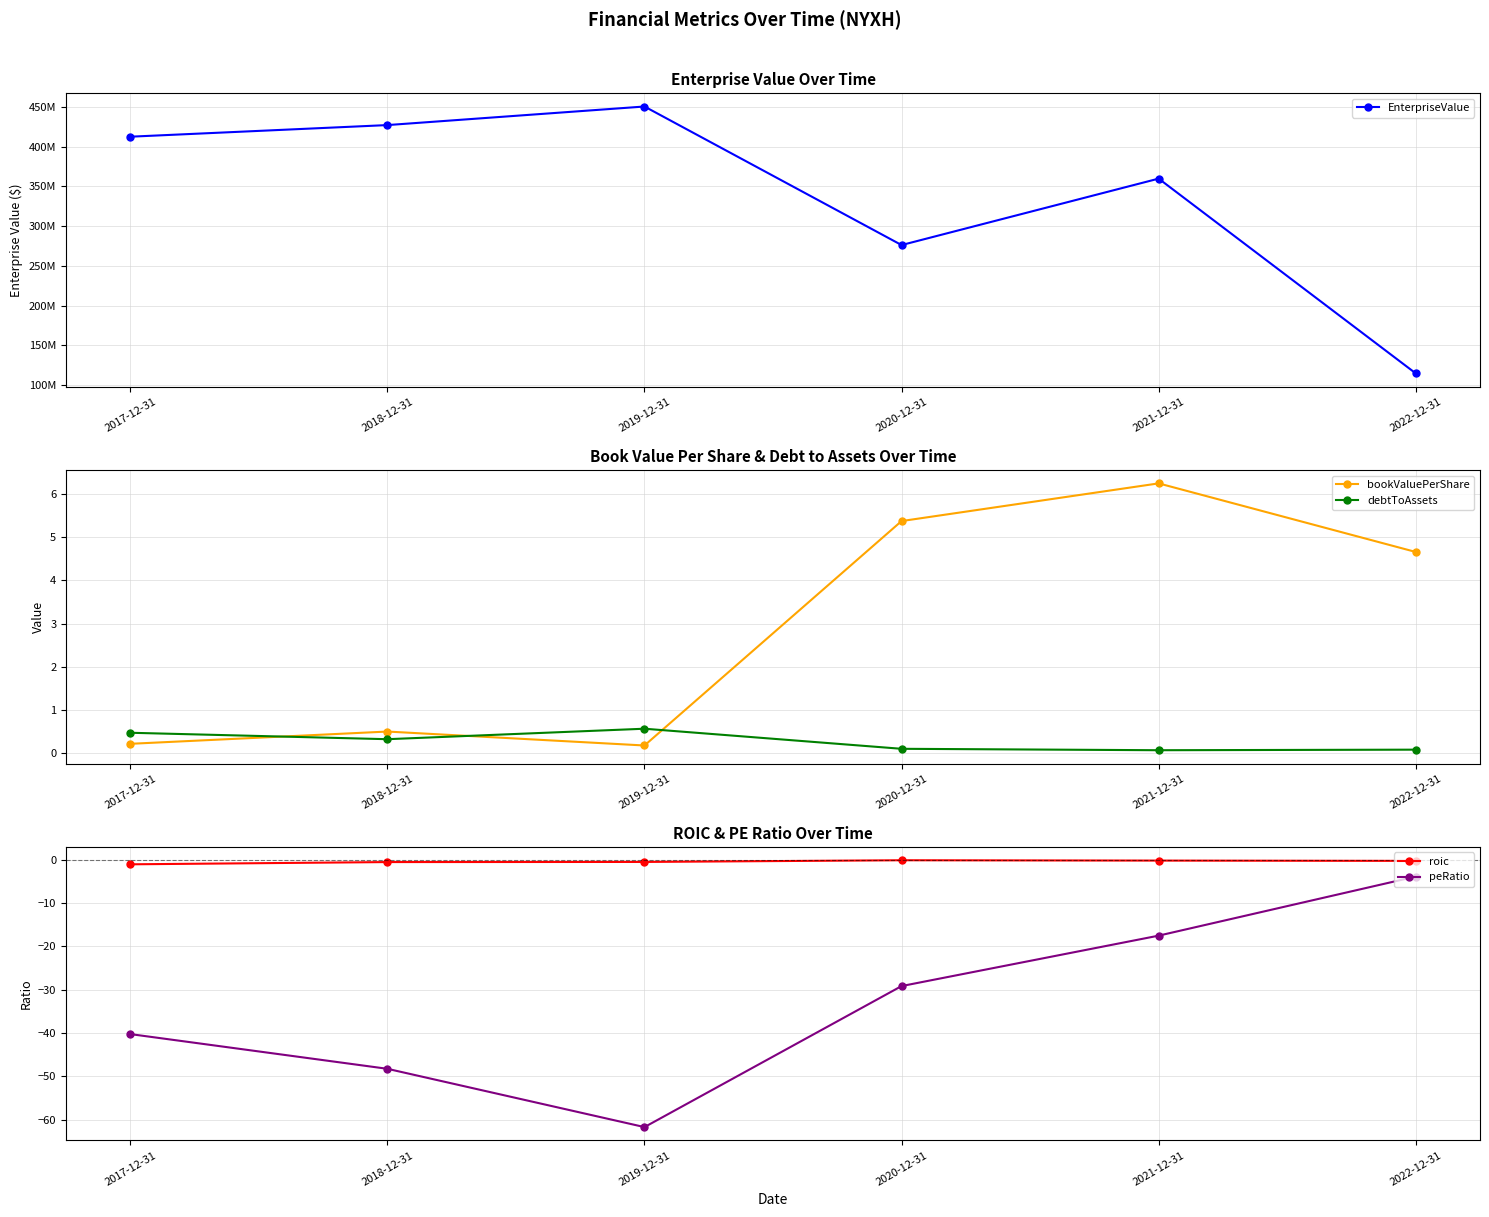

What value does the debtToAssets series have at 2017-12-31?

0.5